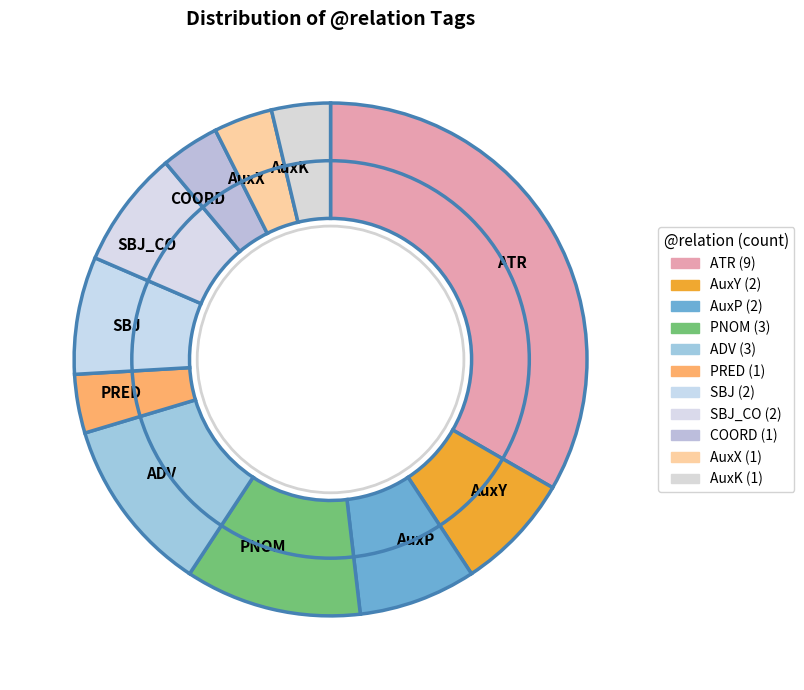

How many segments does this pie chart have?

11